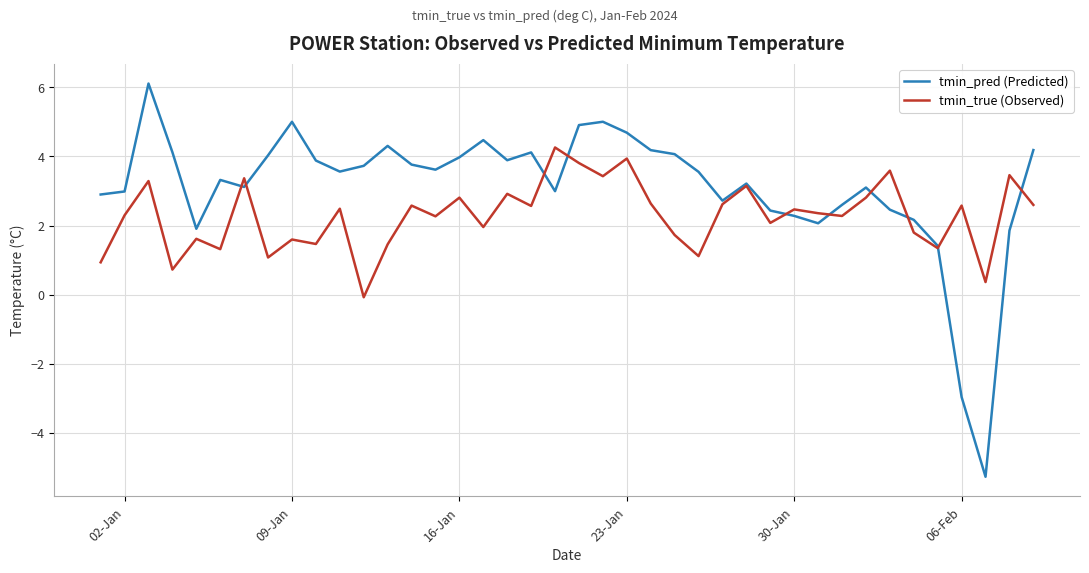

What is the minimum value shown in the chart?

-5.3